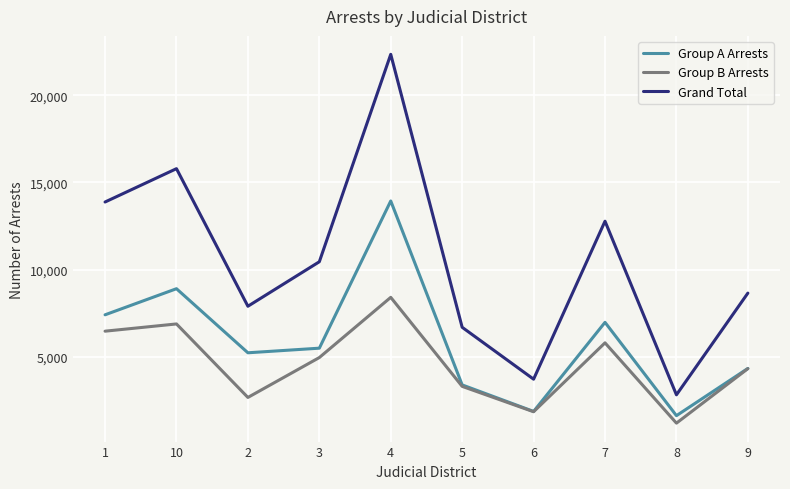

How many lines are shown in the chart?

3